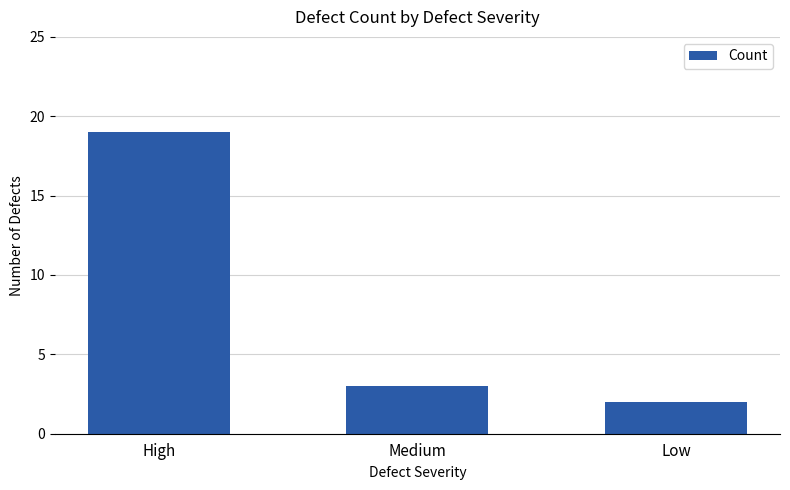

What is the smallest value displayed?

2